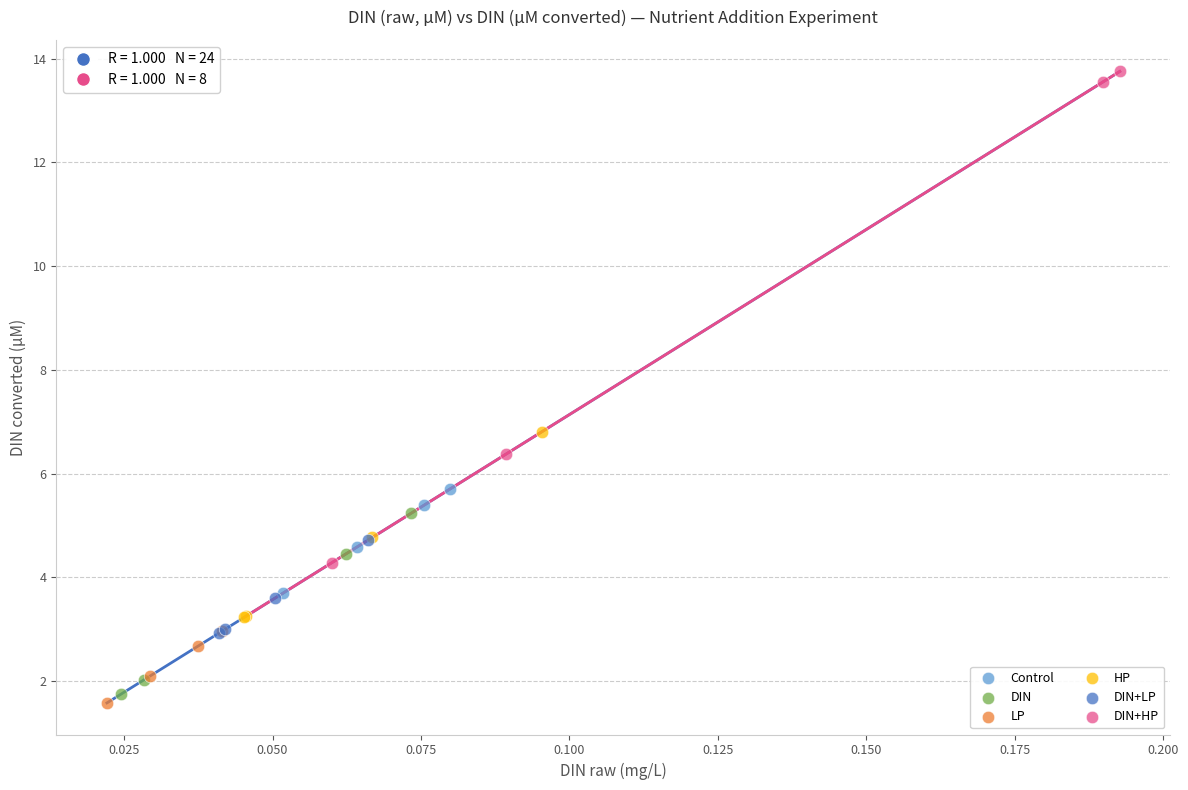

Which series has the widest spread of Y values?

DIN+HP